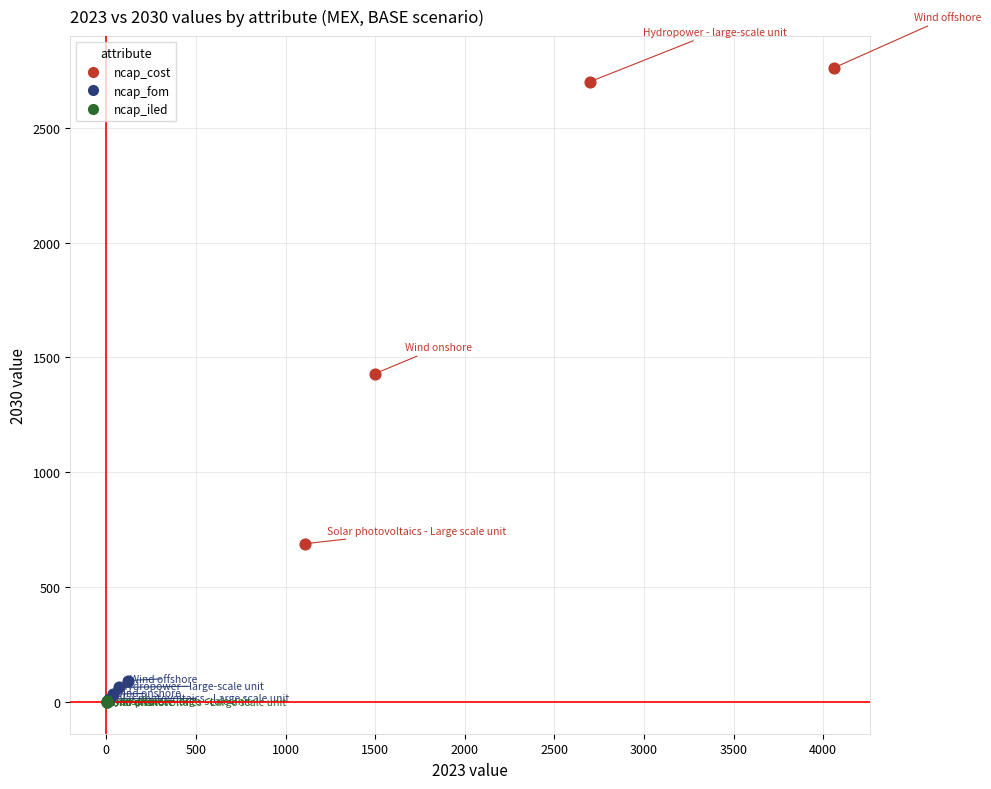

Which series has the widest spread of Y values?

ncap_cost